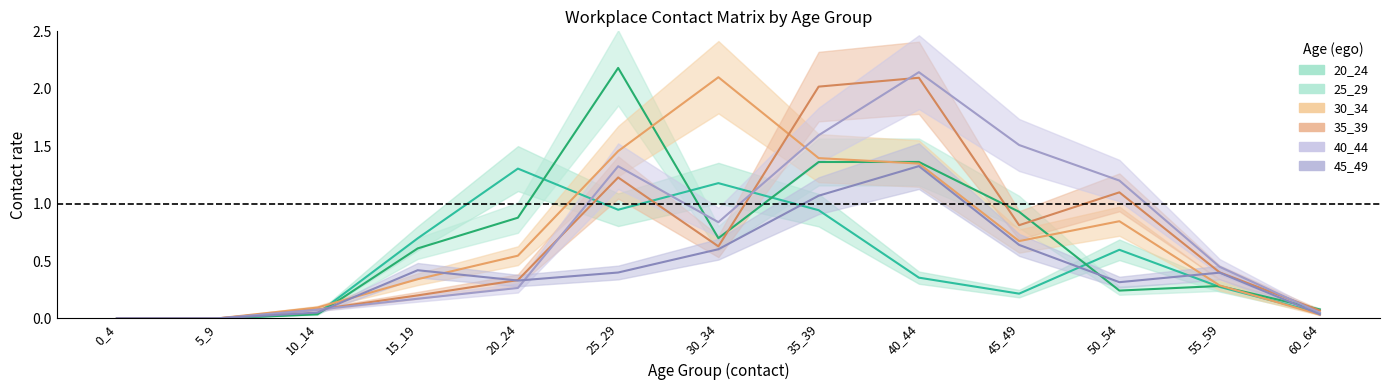

True or false: 25_29 and 35_39 cross at least once.

True